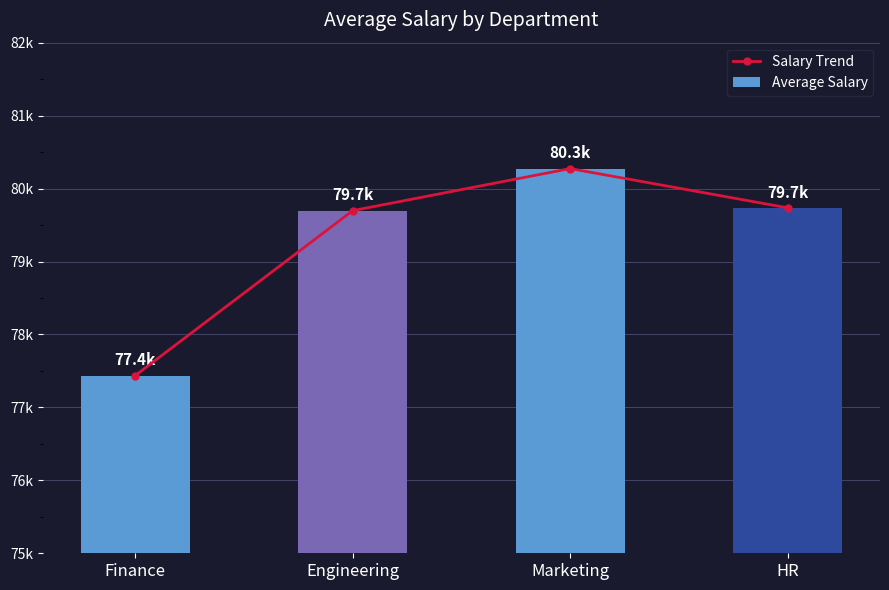

What is the average value of the Average Salary series?

79286.0